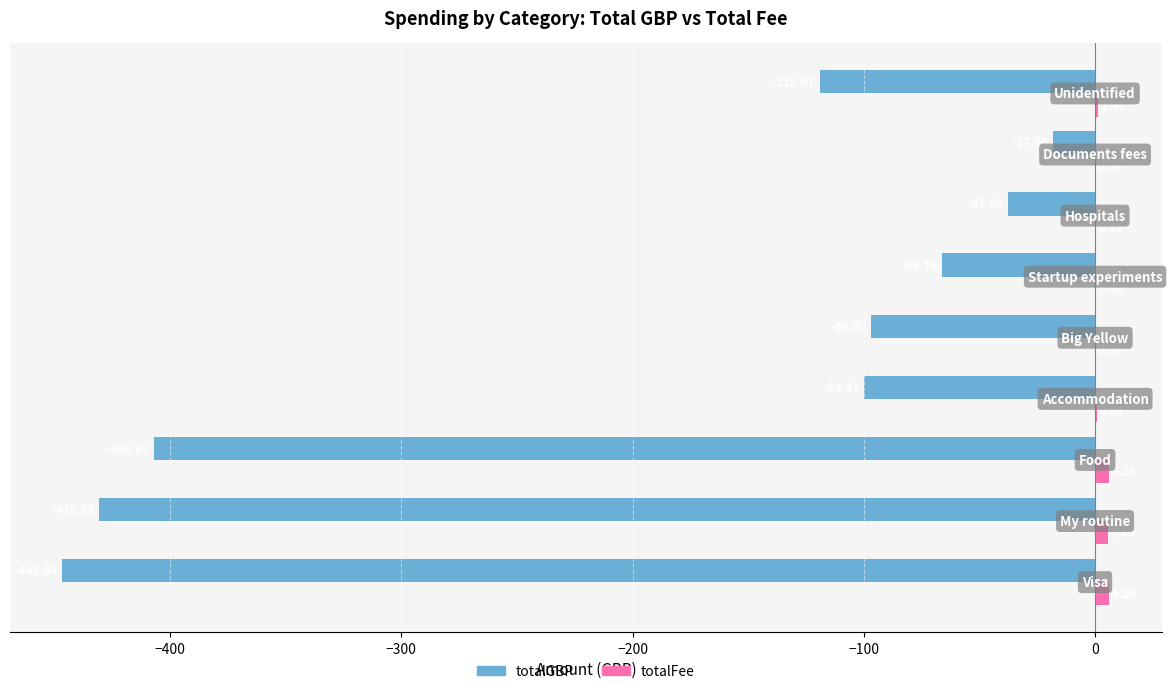

What is the sum of all totalFee values?

21.1